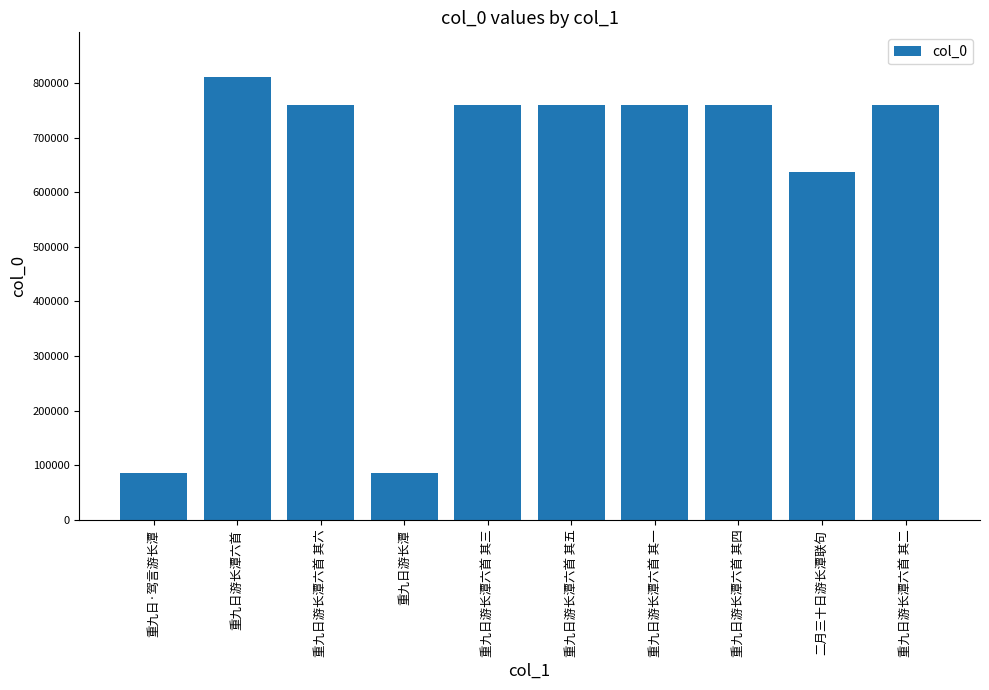

Count the number of data series in this chart.

1